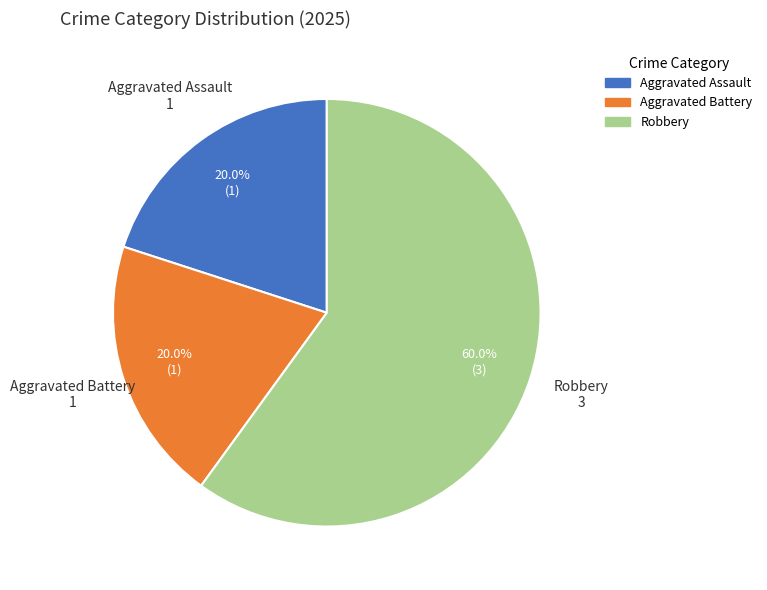

To the nearest percent, what is the average slice percentage?

33%